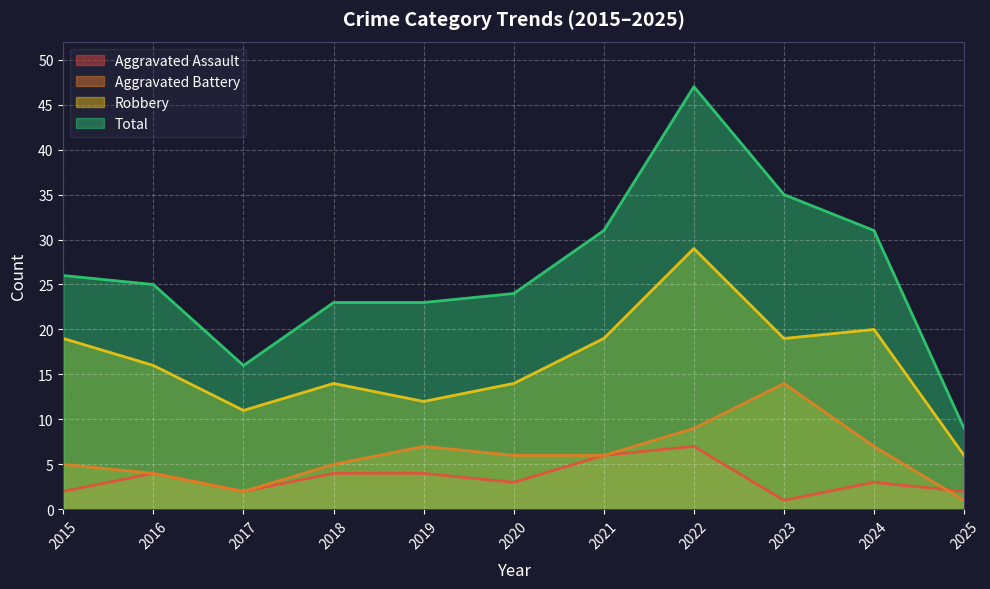

Is the value of Aggravated Assault at 2019 greater than the value of Total at 2025?

No